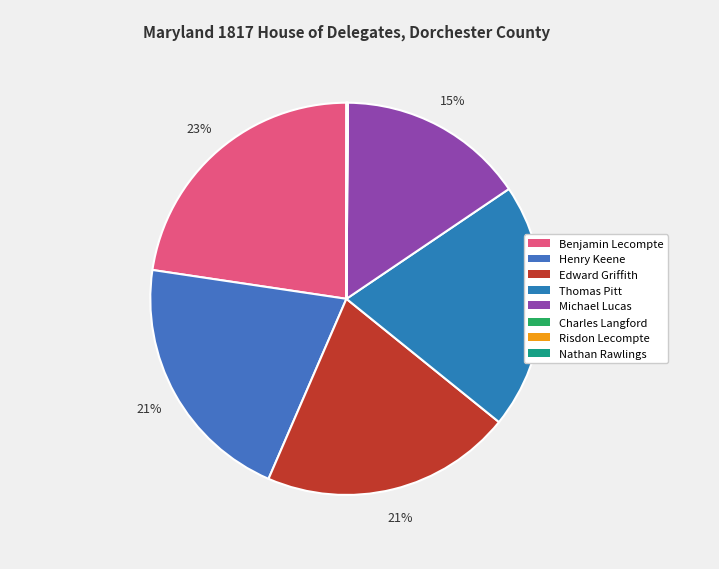

What percentage is NOT represented by Nathan Rawlings?

100.0%